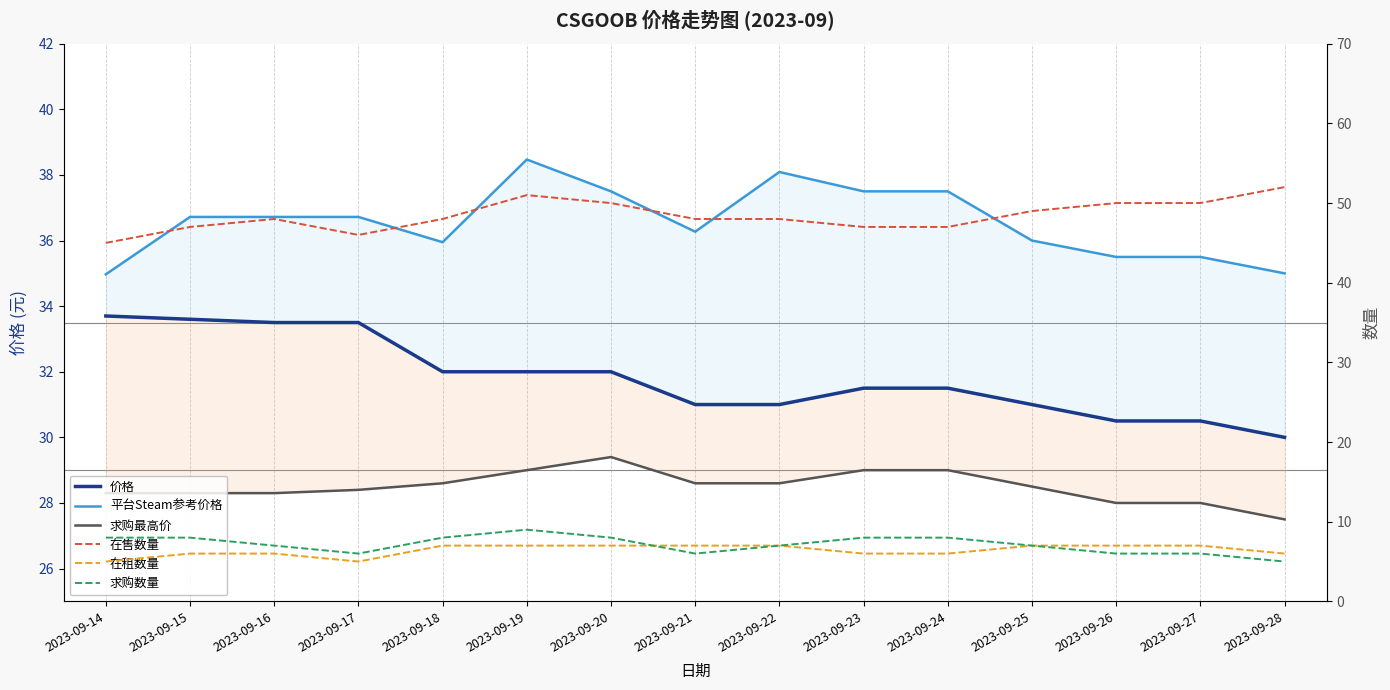

Reading left to right, list all the values displayed in this chart.

价格: 2023-09-14=33.7	2023-09-15=33.6	2023-09-16=33.5	2023-09-17=33.5	2023-09-18=32.0	2023-09-19=32.0	2023-09-20=32.0	2023-09-21=31.0	2023-09-22=31.0	2023-09-23=31.5	2023-09-24=31.5	2023-09-25=31.0	2023-09-26=30.5	2023-09-27=30.5	2023-09-28=30.0
平台Steam参考价格: 2023-09-14=35.0	2023-09-15=36.7	2023-09-16=36.7	2023-09-17=36.7	2023-09-18=36.0	2023-09-19=38.5	2023-09-20=37.5	2023-09-21=36.3	2023-09-22=38.1	2023-09-23=37.5	2023-09-24=37.5	2023-09-25=36.0	2023-09-26=35.5	2023-09-27=35.5	2023-09-28=35.0
求购最高价: 2023-09-14=28.3	2023-09-15=28.3	2023-09-16=28.3	2023-09-17=28.4	2023-09-18=28.6	2023-09-19=29.0	2023-09-20=29.4	2023-09-21=28.6	2023-09-22=28.6	2023-09-23=29.0	2023-09-24=29.0	2023-09-25=28.5	2023-09-26=28.0	2023-09-27=28.0	2023-09-28=27.5
在售数量: 2023-09-14=45.0	2023-09-15=47.0	2023-09-16=48.0	2023-09-17=46.0	2023-09-18=48.0	2023-09-19=51.0	2023-09-20=50.0	2023-09-21=48.0	2023-09-22=48.0	2023-09-23=47.0	2023-09-24=47.0	2023-09-25=49.0	2023-09-26=50.0	2023-09-27=50.0	2023-09-28=52.0
在租数量: 2023-09-14=5.0	2023-09-15=6.0	2023-09-16=6.0	2023-09-17=5.0	2023-09-18=7.0	2023-09-19=7.0	2023-09-20=7.0	2023-09-21=7.0	2023-09-22=7.0	2023-09-23=6.0	2023-09-24=6.0	2023-09-25=7.0	2023-09-26=7.0	2023-09-27=7.0	2023-09-28=6.0
求购数量: 2023-09-14=8.0	2023-09-15=8.0	2023-09-16=7.0	2023-09-17=6.0	2023-09-18=8.0	2023-09-19=9.0	2023-09-20=8.0	2023-09-21=6.0	2023-09-22=7.0	2023-09-23=8.0	2023-09-24=8.0	2023-09-25=7.0	2023-09-26=6.0	2023-09-27=6.0	2023-09-28=5.0